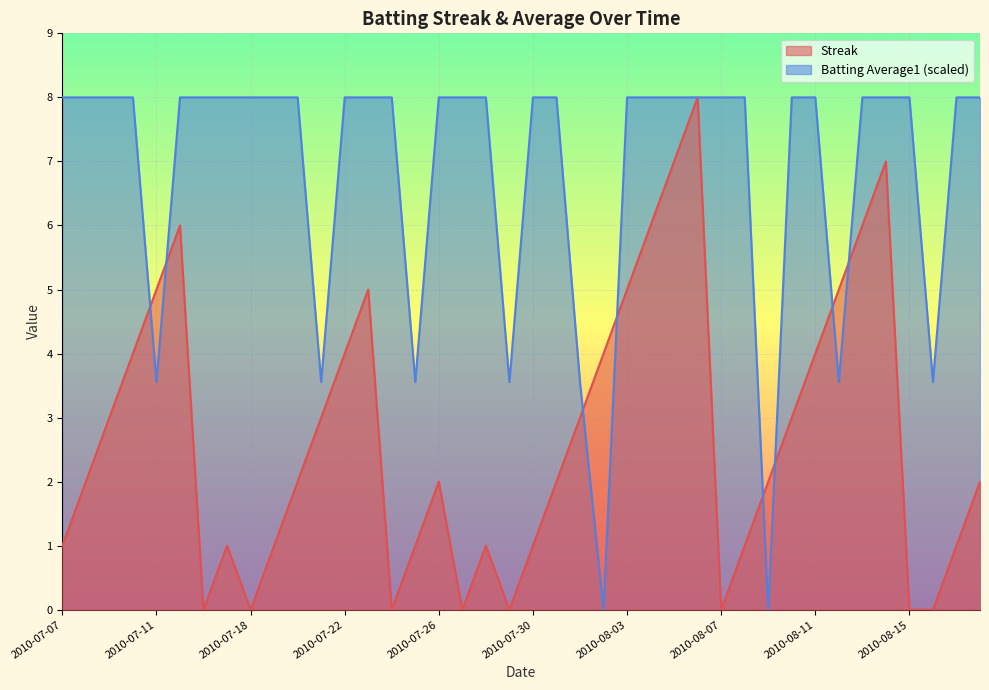

True or false: Batting Average1 has a value of 3.6 at 2010-08-03.

False